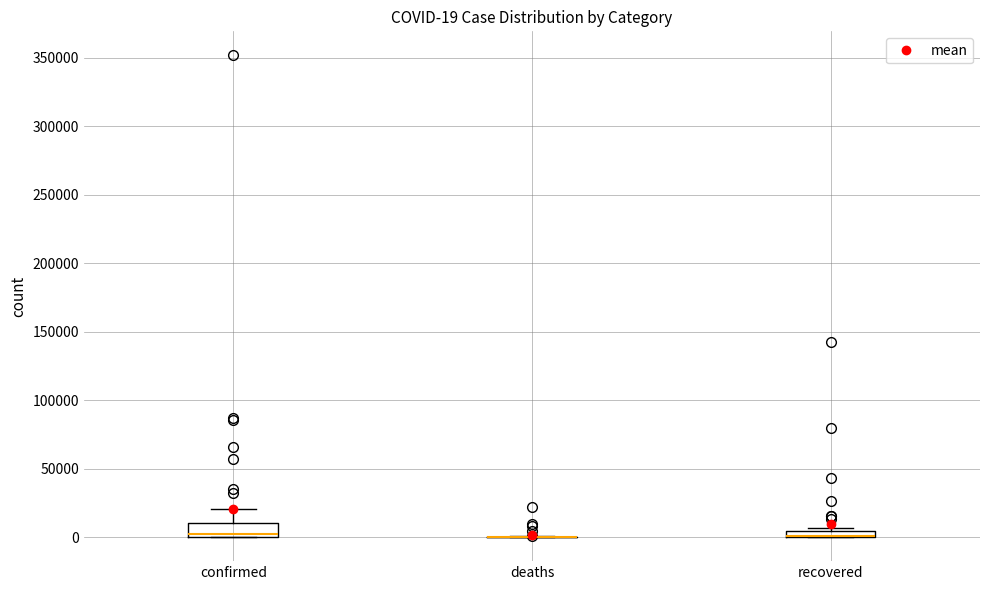

Which box is the tallest, from its lower edge to its upper edge?

confirmed